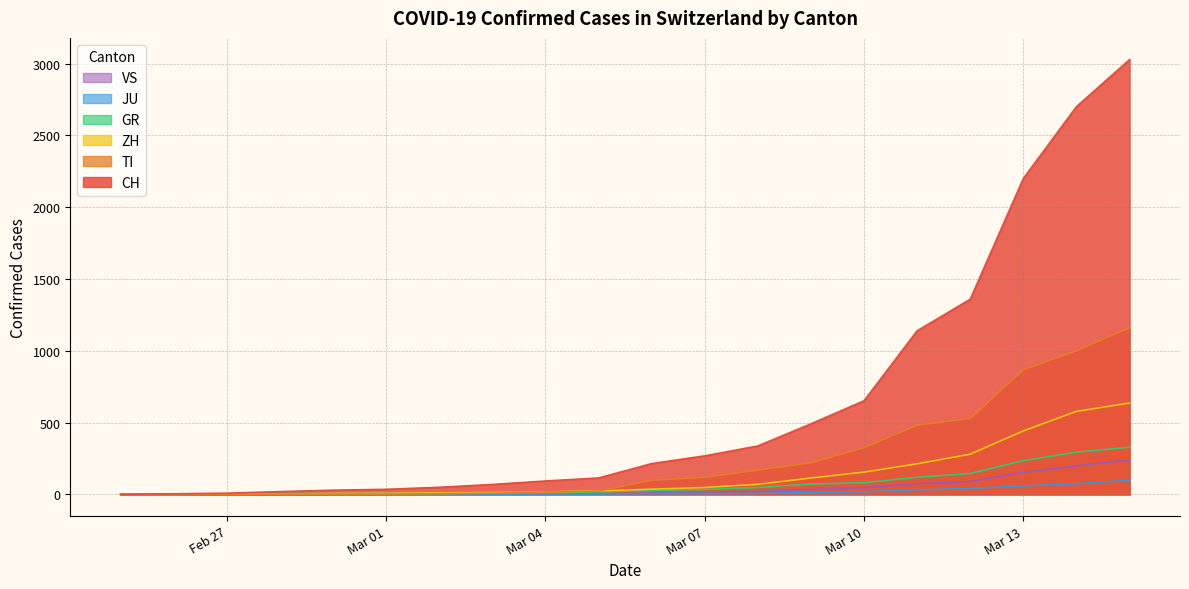

How many distinct data groups are displayed?

6